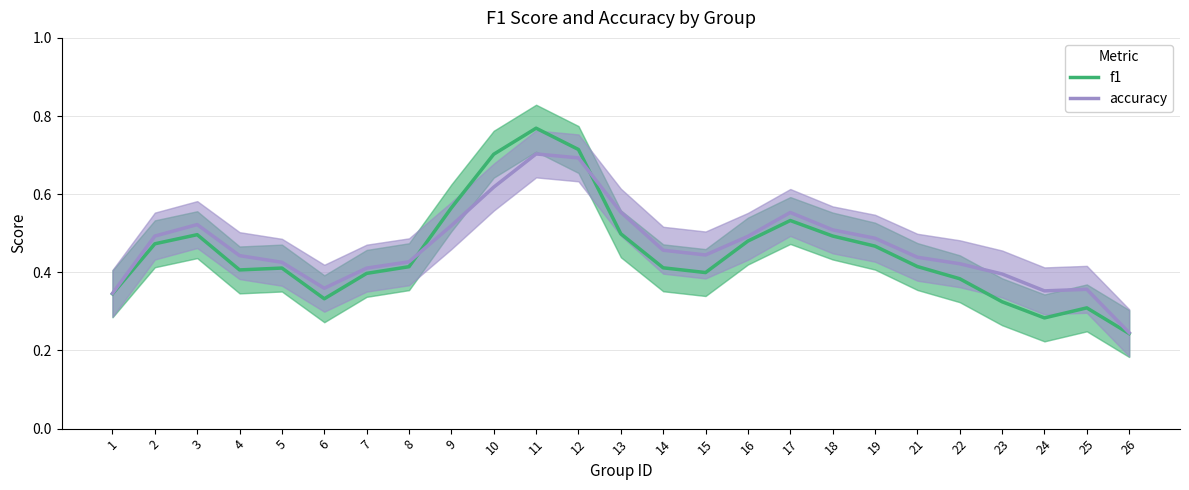

Does the chart display data point markers on the line(s)?

No